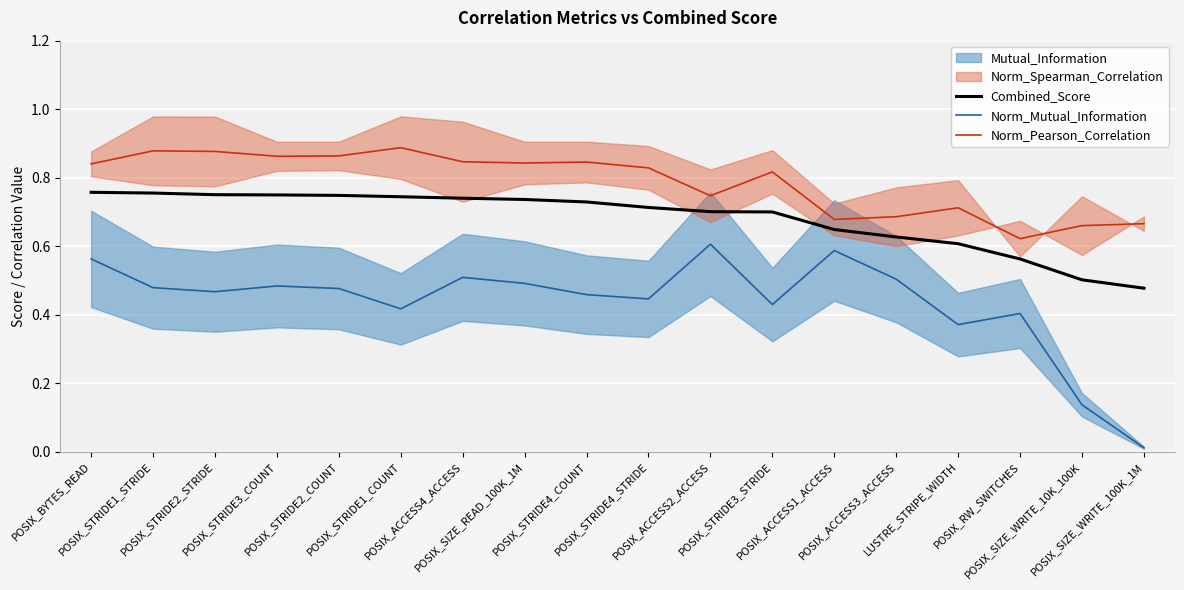

At which category does Norm_Mutual_Information reach its first local valley?

POSIX_STRIDE2_STRIDE